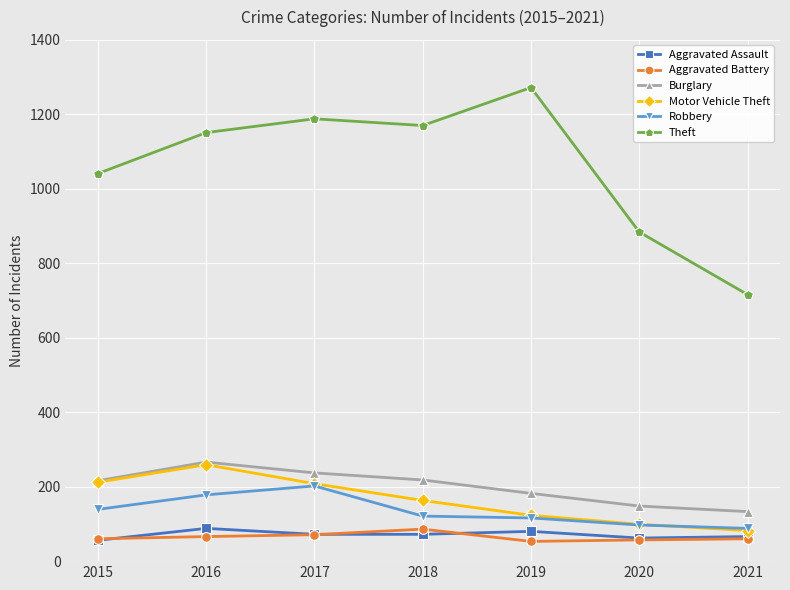

At how many categories does at least one series exceed 775?

6